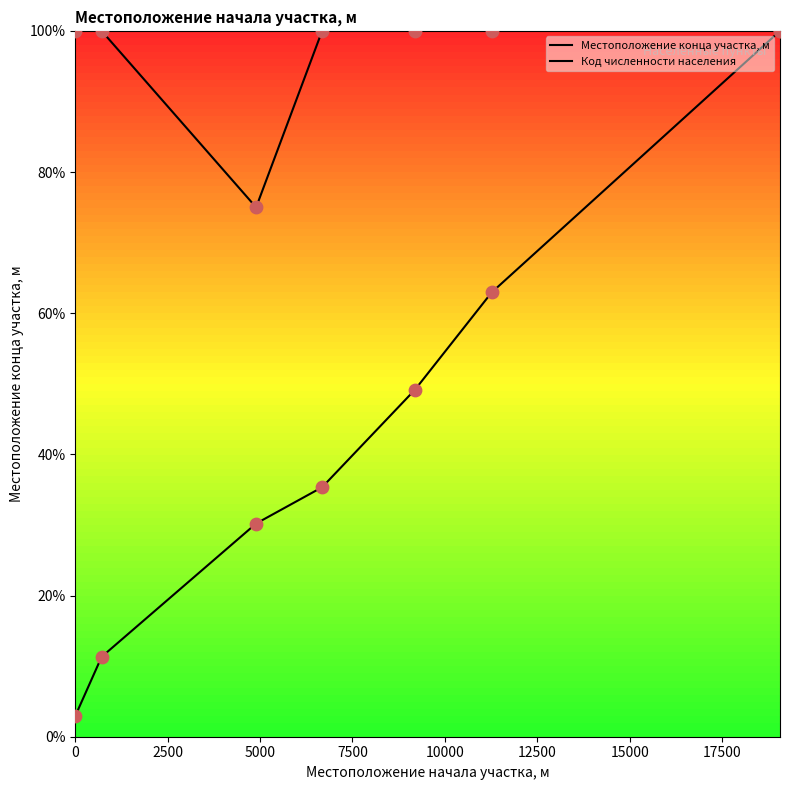

At how many categories does at least one series exceed 36?

7